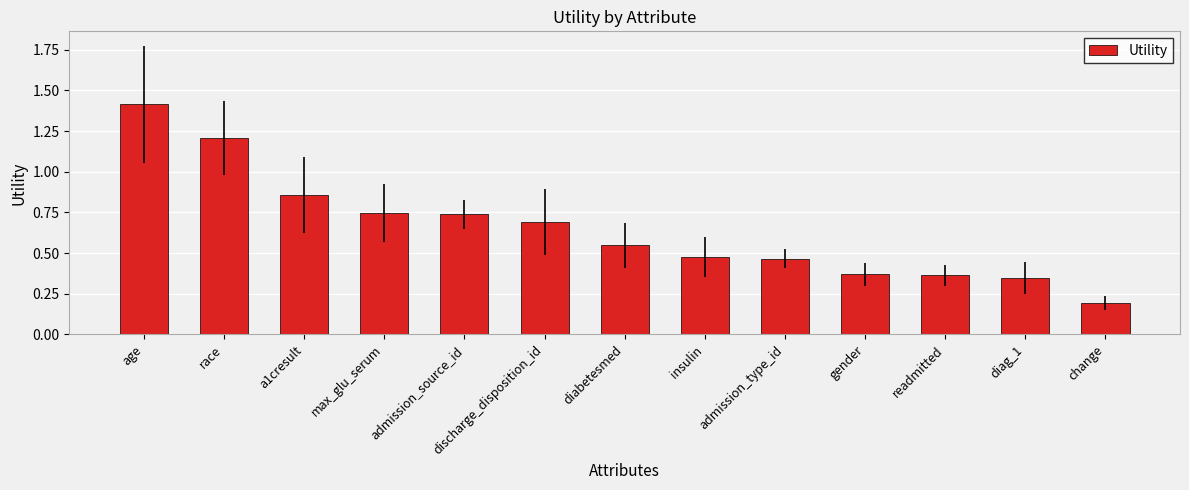

The chart shows a value of 0.6 at gender. True or false?

False